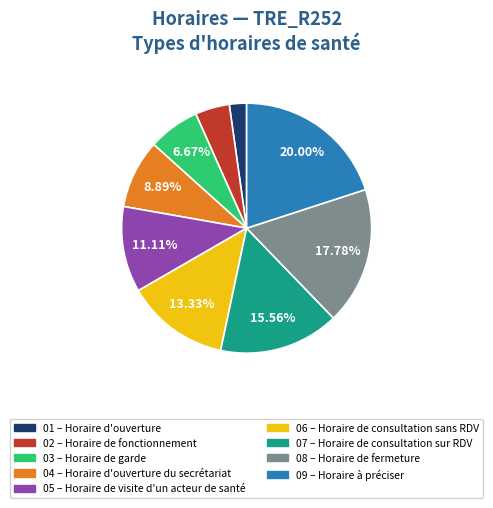

Is there a majority slice in this chart?

No